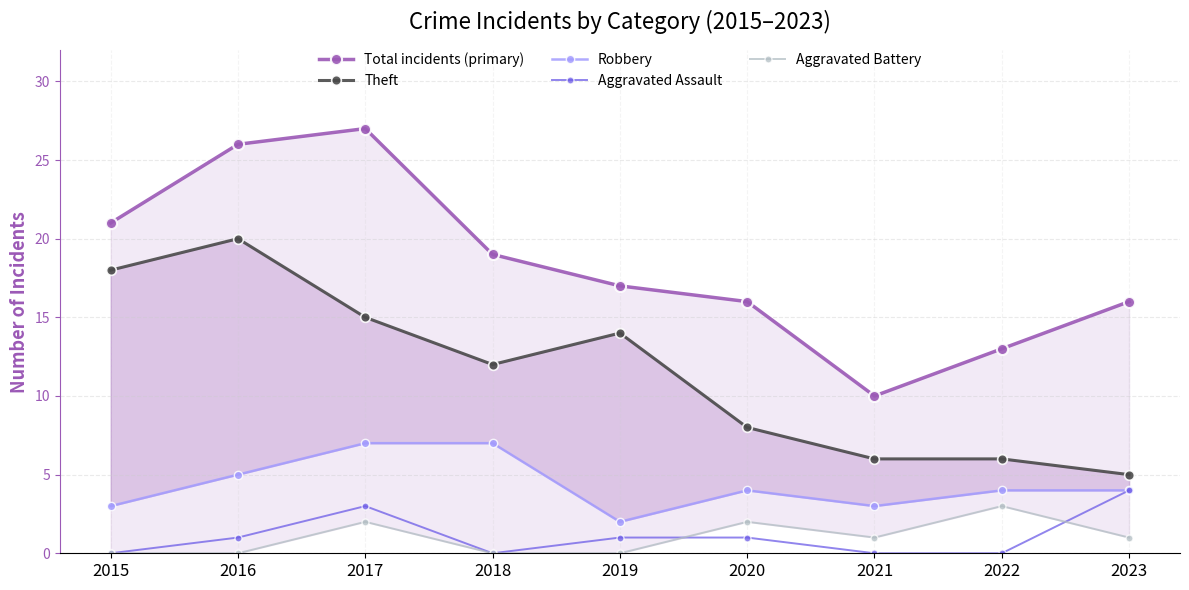

What is the sum of the Theft values at 2020 and 2022?

14